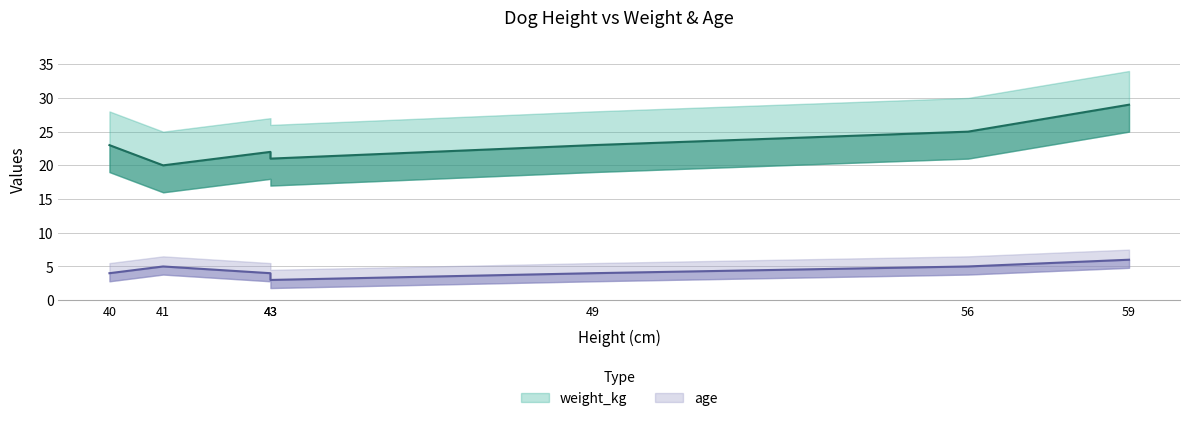

Is it true that weight_kg equals 21 at 43?

True